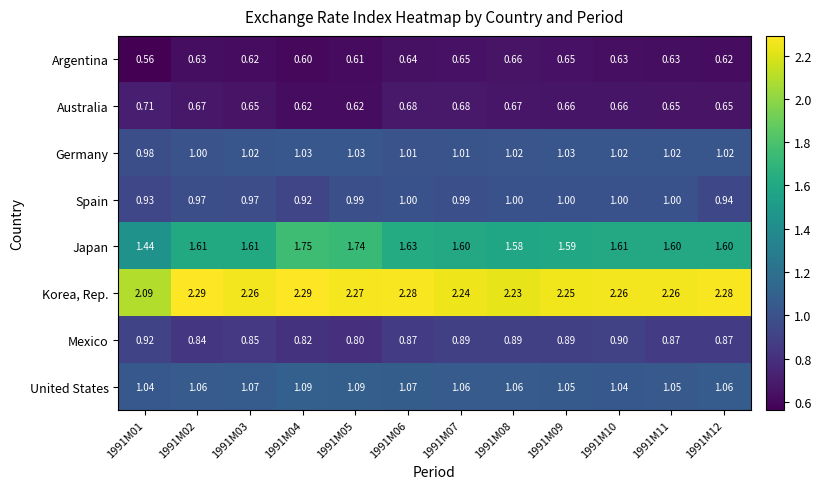

Between 1991M09 and 1991M12, which series saw the biggest shift?

Spain